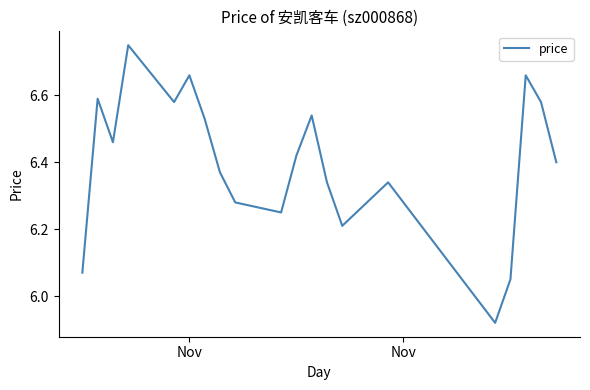

What is the difference between the maximum and minimum values?

0.8